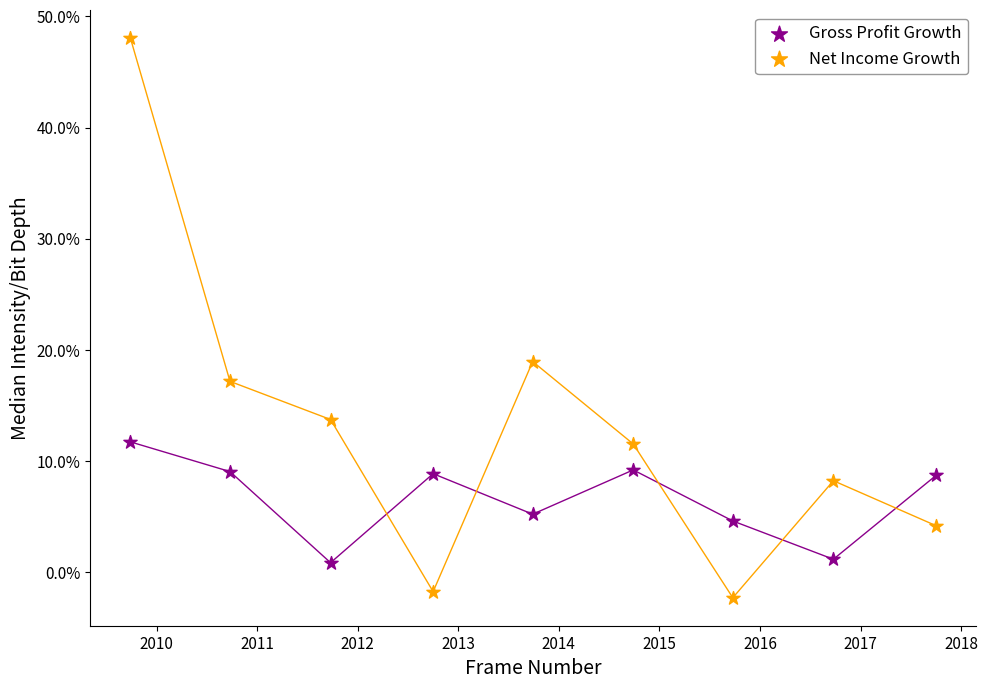

Which series contains the highest Y value?

Net Income Growth